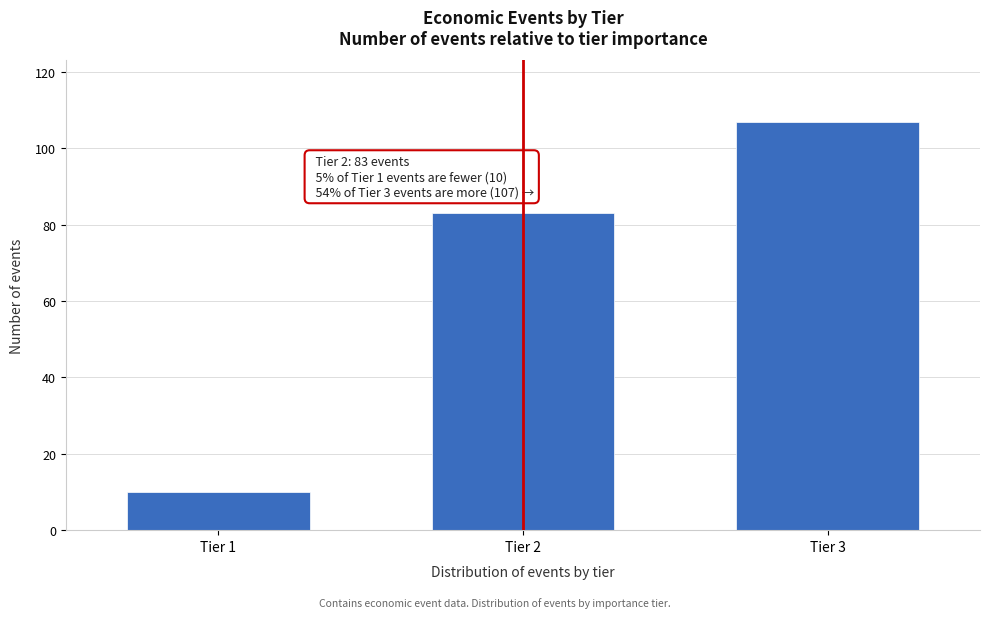

Reading left to right, extract all data points from this chart.

10	83	107